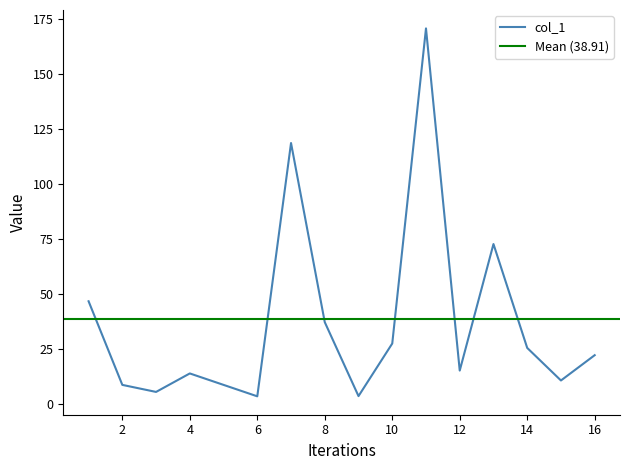

What is the maximum value for col_1?

170.8